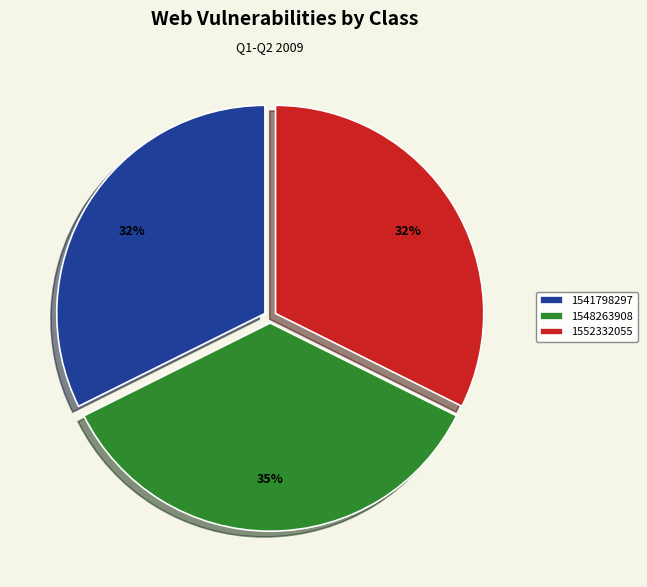

Combined, do 1541798297 and 1548263908 account for over 50%?

Yes